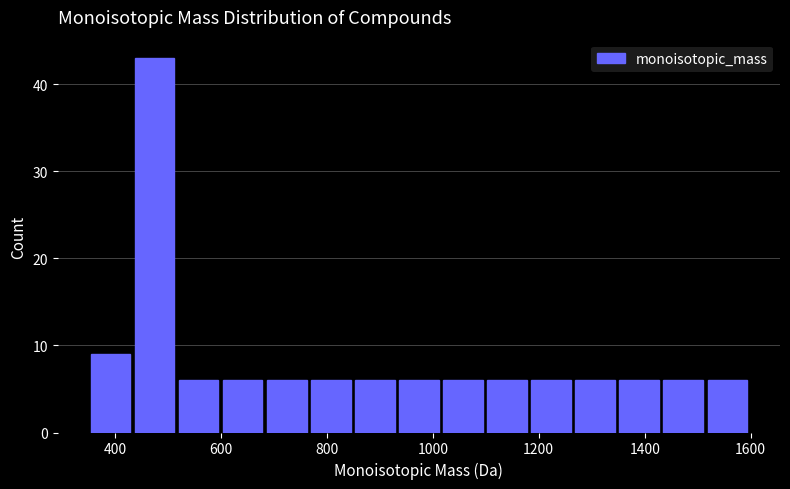

Which range on the x-axis has the tallest bar?

440 to 520